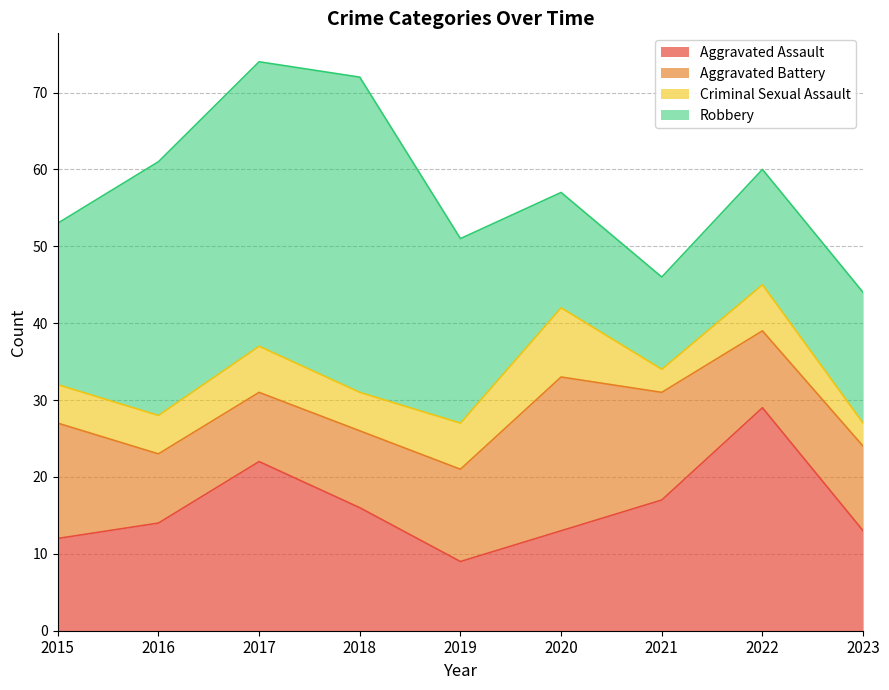

What is the difference between the highest and lowest values at 2021?

14